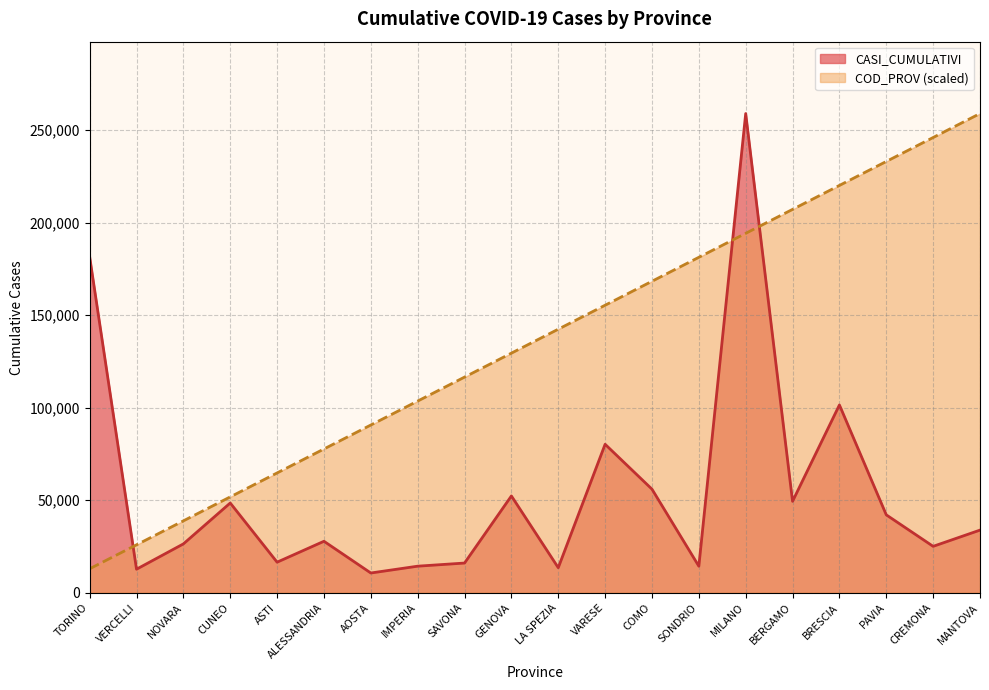

List the series in order of their overall mean, highest first.

COD_PROV (scaled), CASI_CUMULATIVI